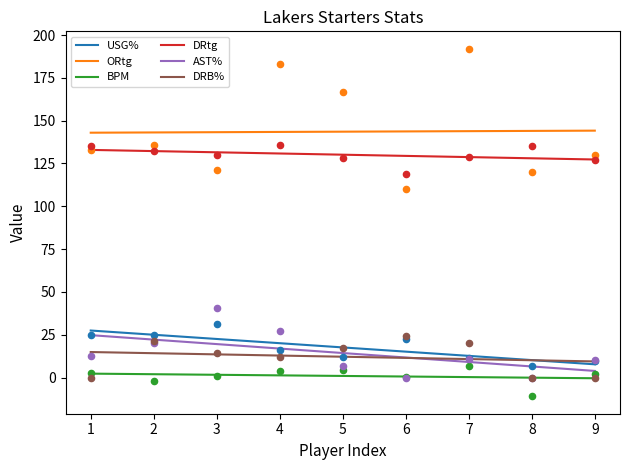

Which series contains the lowest Y value?

BPM